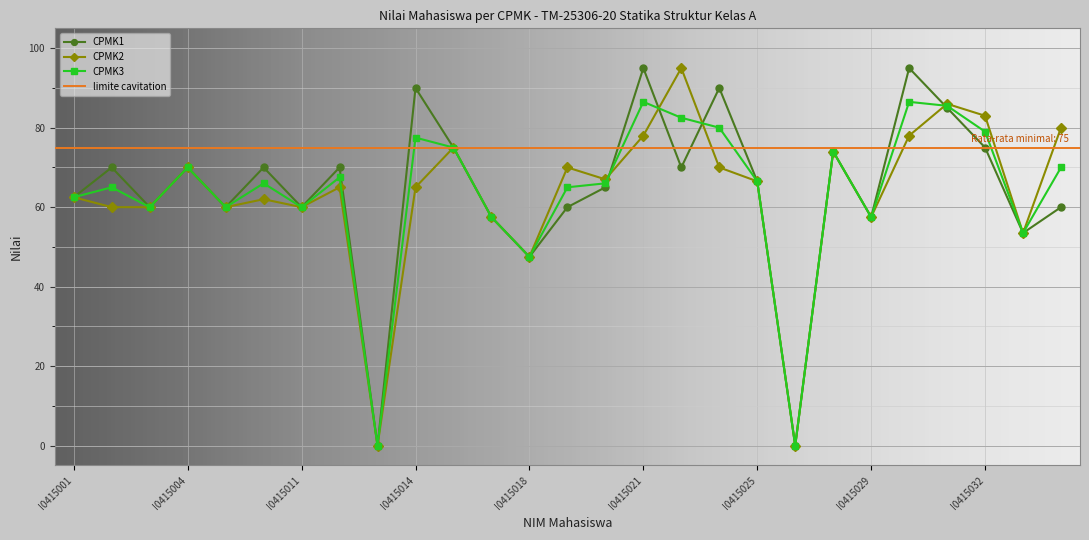

Is this an area chart (filled region under the line)?

No